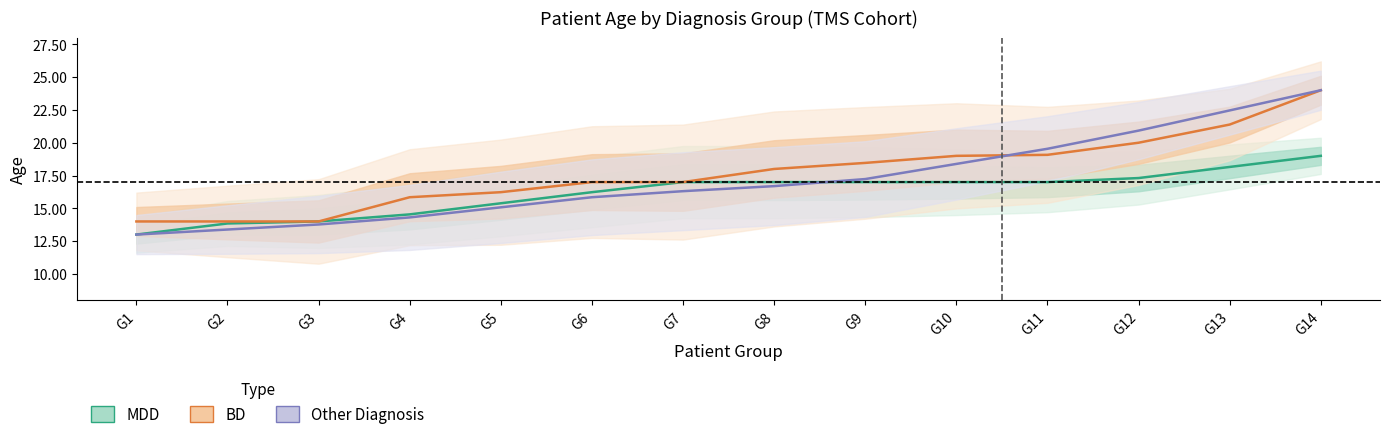

What are all the series names shown in the legend?

MDD, BD, Other Diagnosis